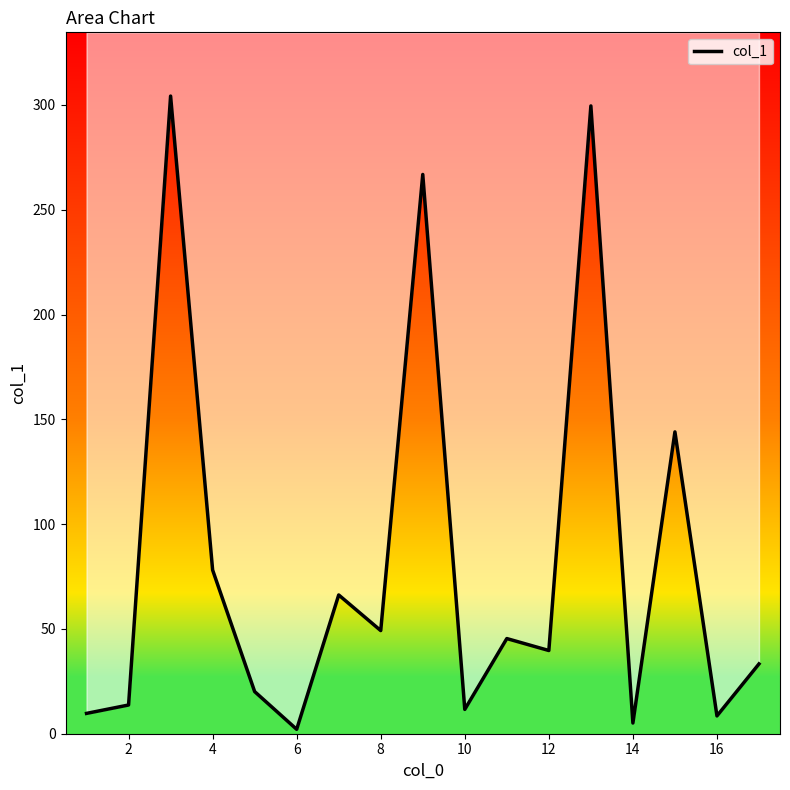

What is the difference between the maximum and minimum values?

302.1